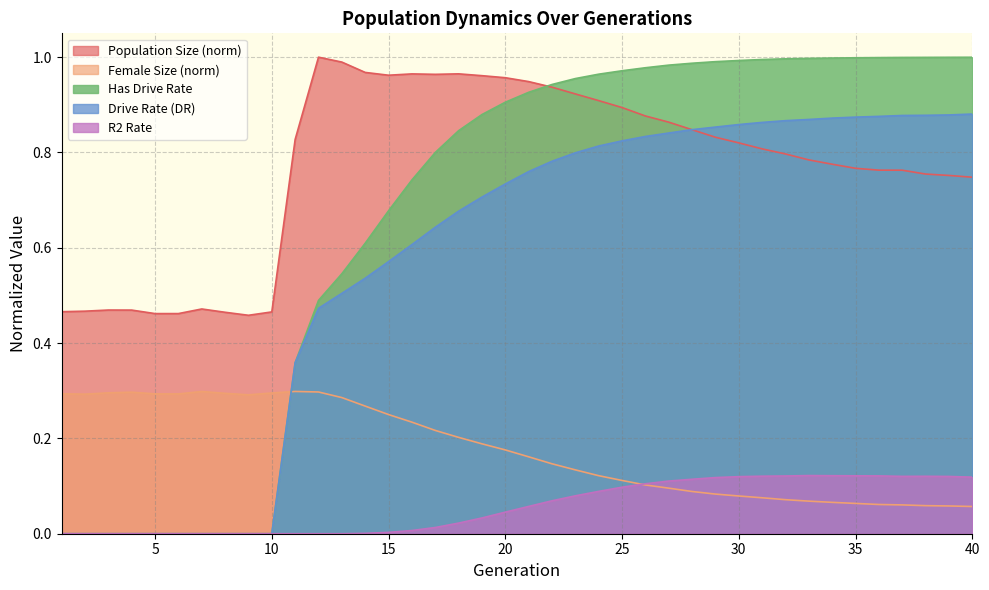

What is the difference between the size values at 28 and 6?

0.4